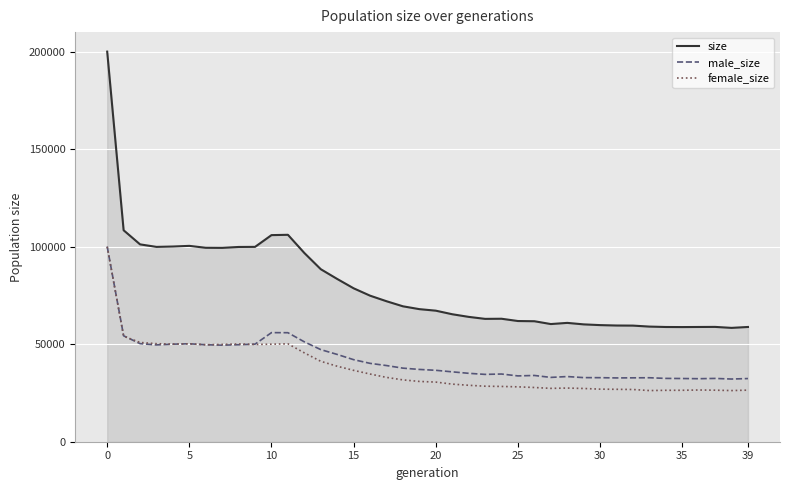

True or false: male_size and size intersect in this chart.

False